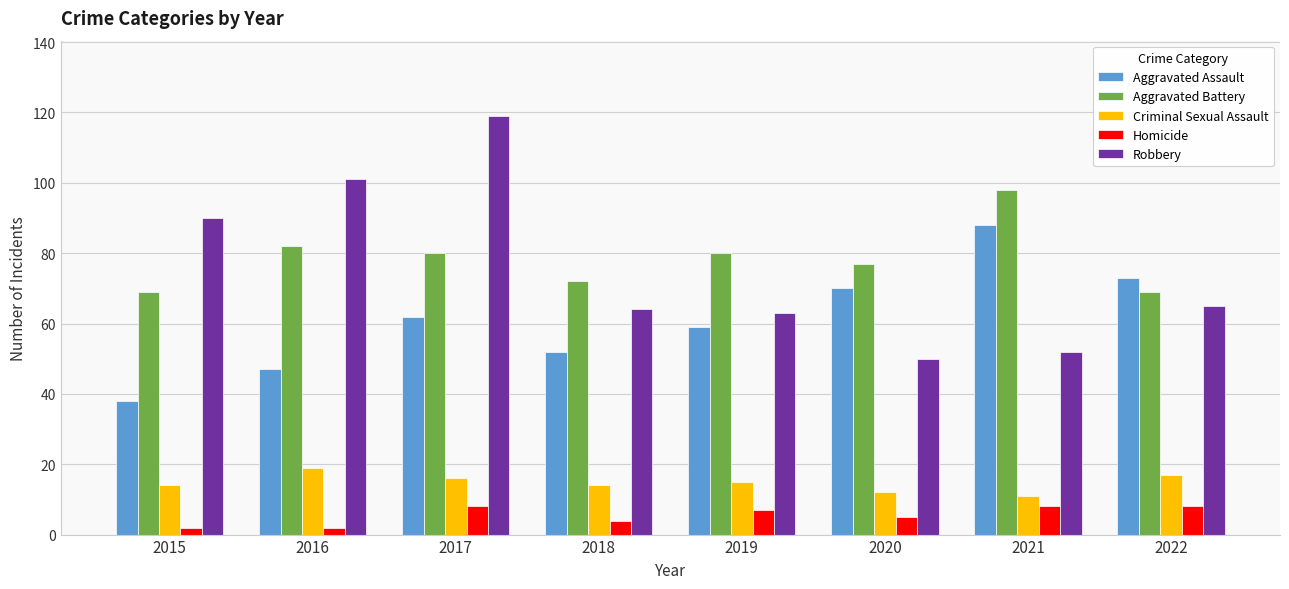

True or false: Robbery has a value of 52 at 2021.

True